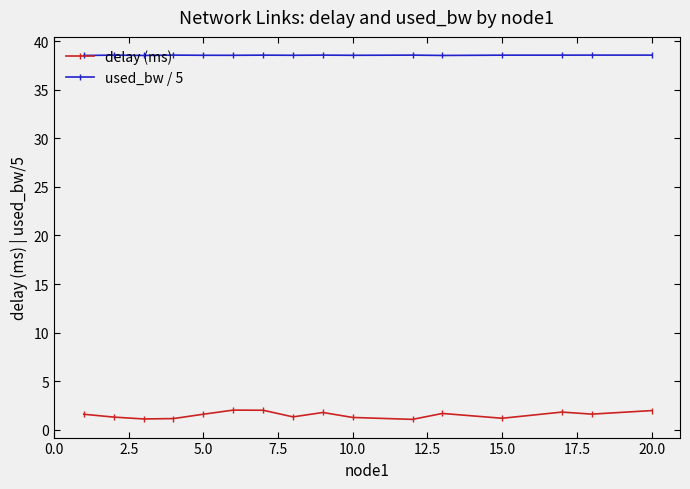

At how many categories does at least one series exceed 9?

16